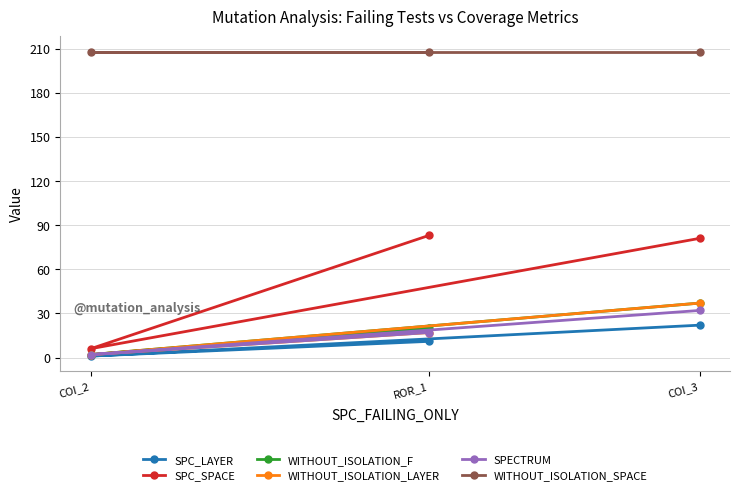

Which series changed the most between COI_3 and ROR_1?

WITHOUT_ISOLATION_LAYER